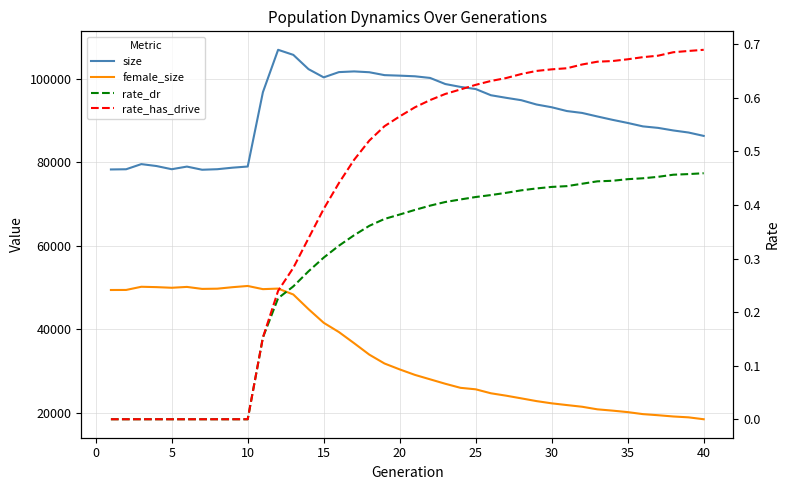

Count the number of data series in this chart.

4